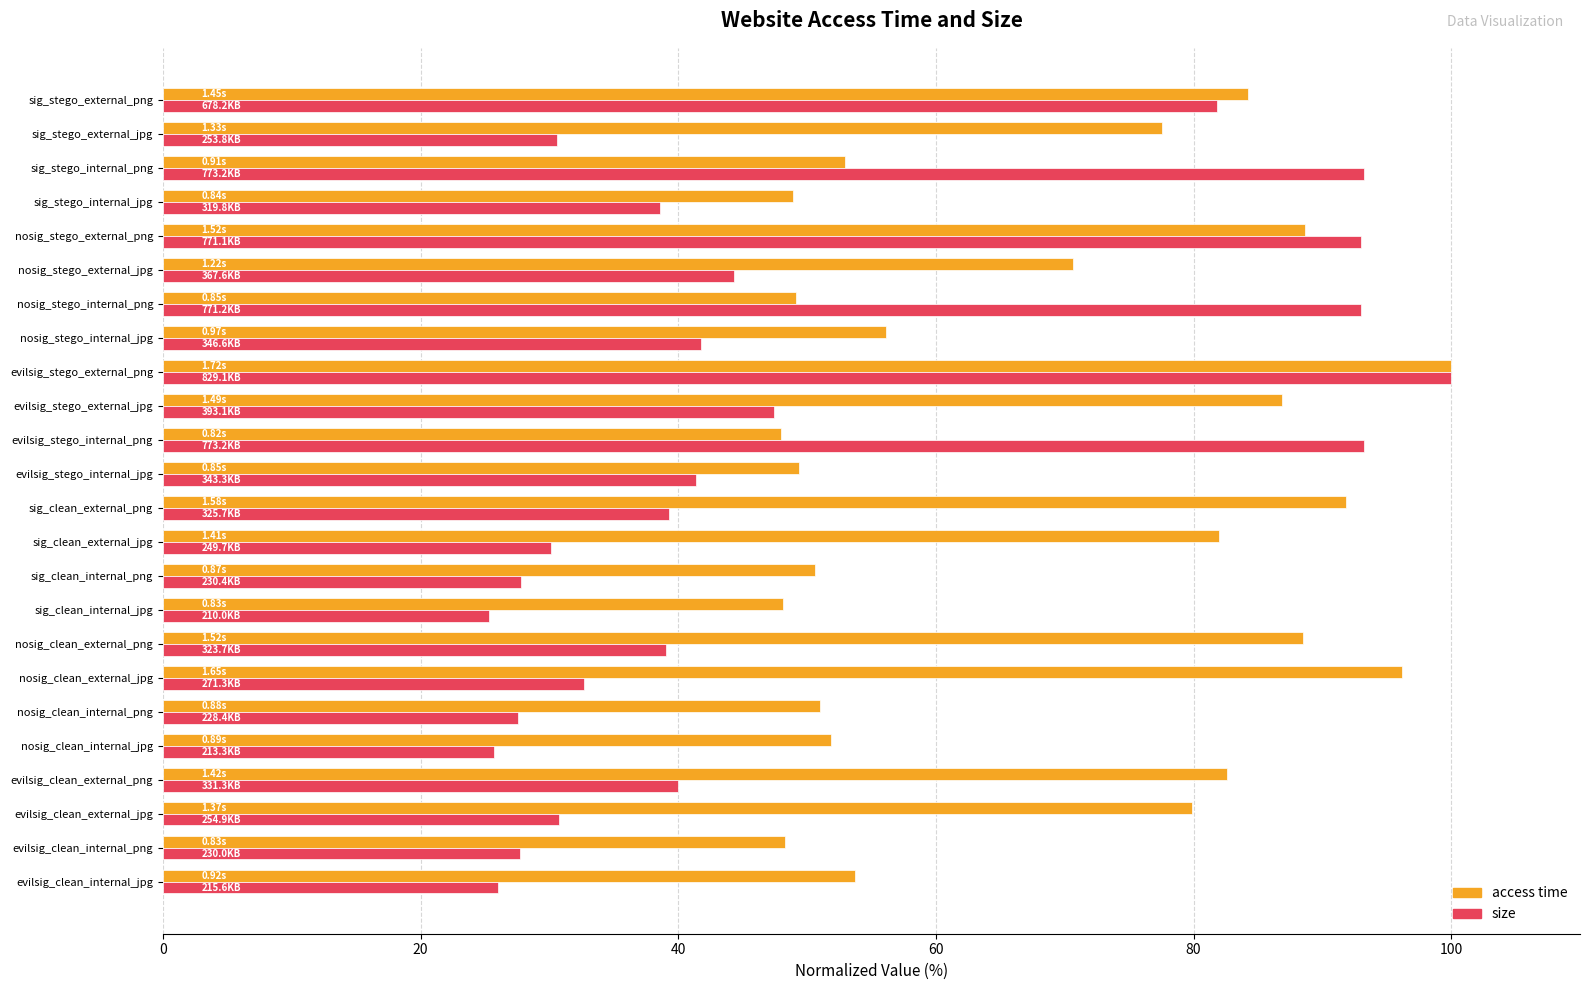

What is the difference between the access time values at sig_clean_internal_jpg and sig_stego_external_png?

36.1